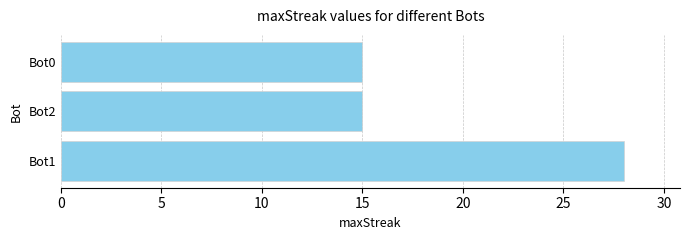

Does the chart contain any negative values?

No